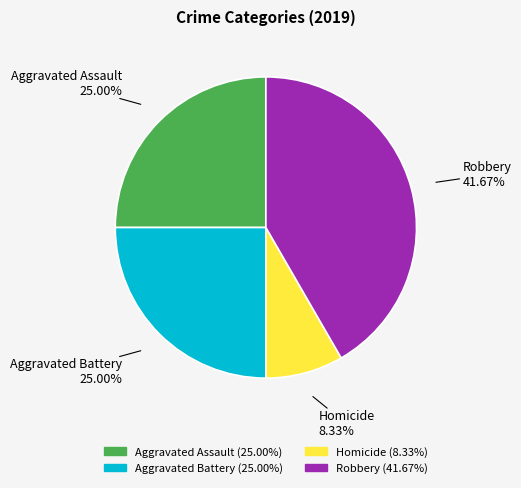

To the nearest percent, what is the difference between the largest and smallest slice percentages?

33%